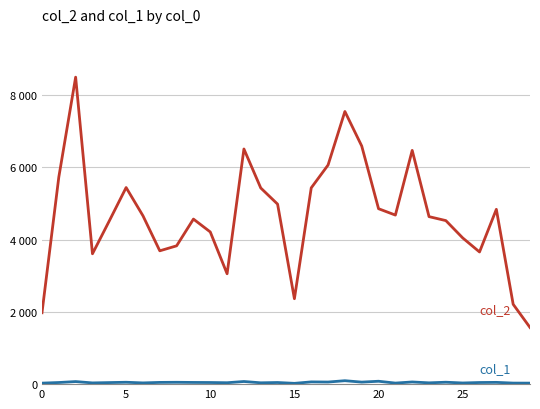

How many lines are shown in the chart?

2